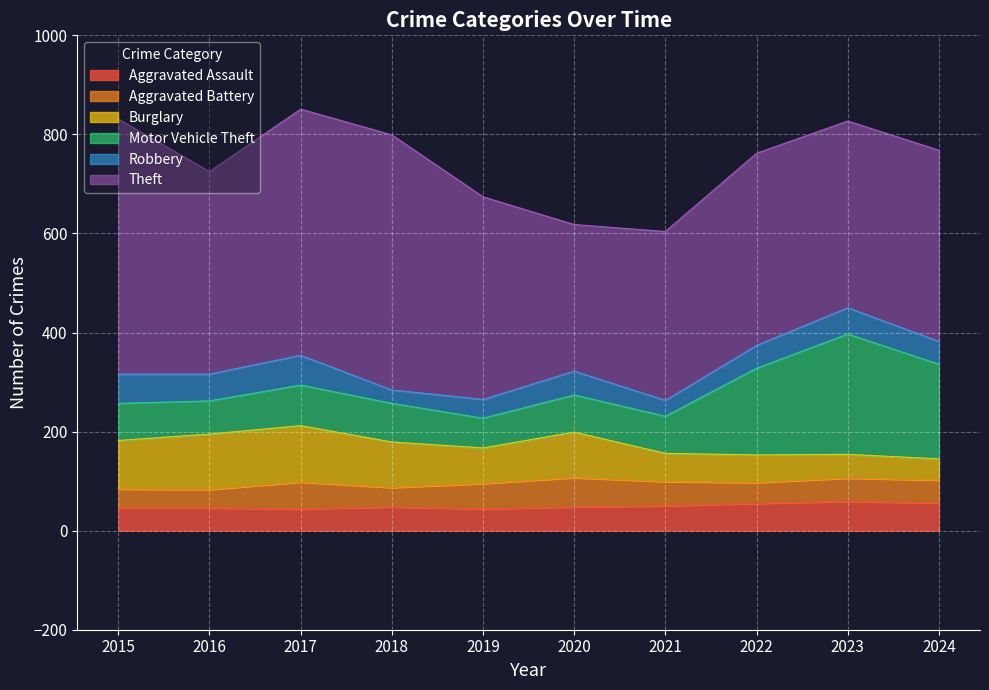

Between 2022 and 2021, which is larger?

2022